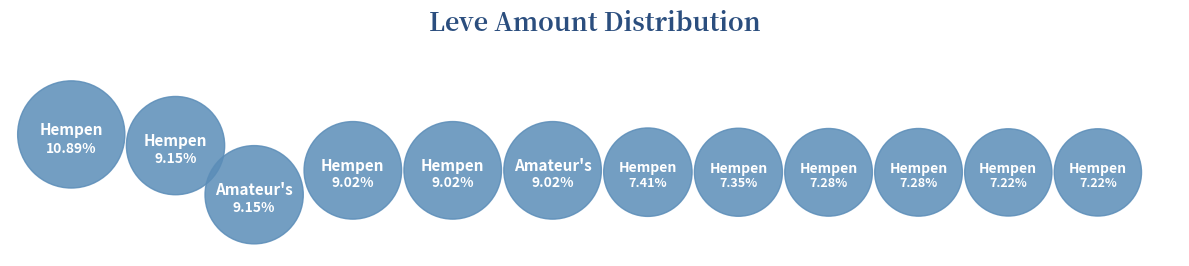

Approximately how many times larger is the value at Hempen Undershirt compared to Hempen Halfgloves?

1.0